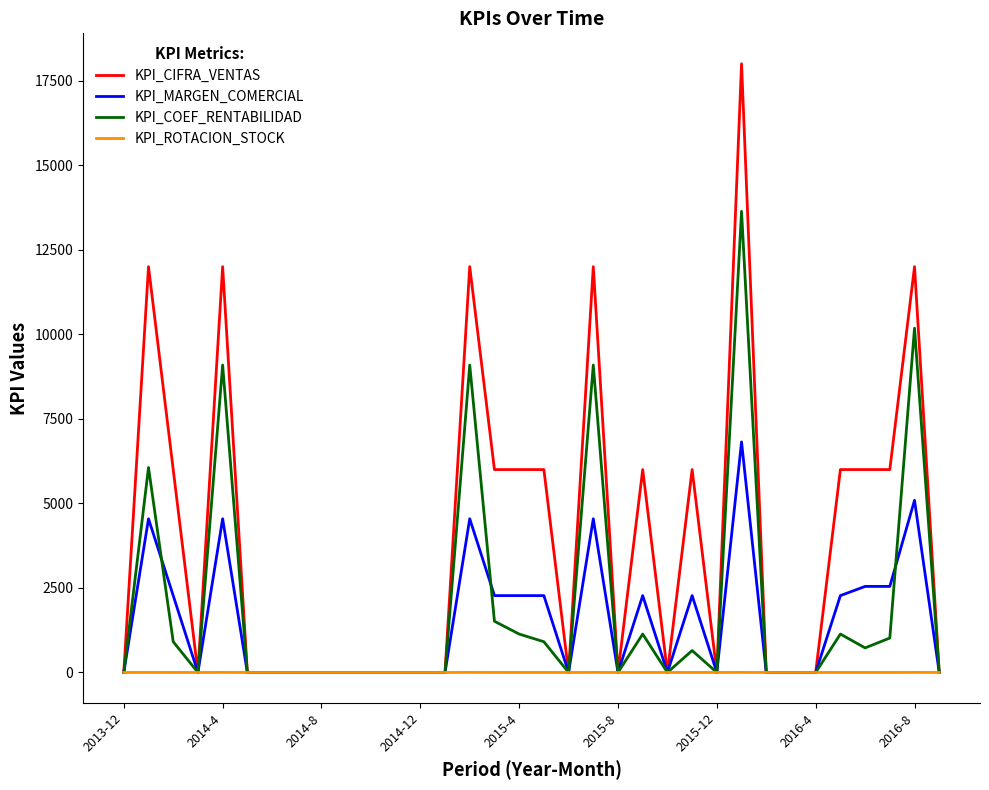

Rank the series by their maximum value, from highest to lowest.

KPI_CIFRA_VENTAS, KPI_COEF_RENTABILIDAD, KPI_MARGEN_COMERCIAL, KPI_ROTACION_STOCK